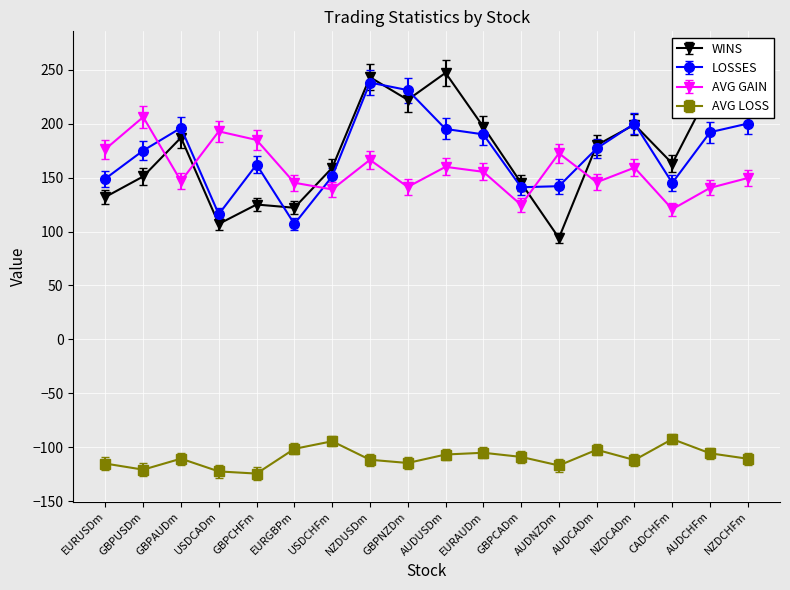

At which category is the sum across all series the highest?

NZDUSDm